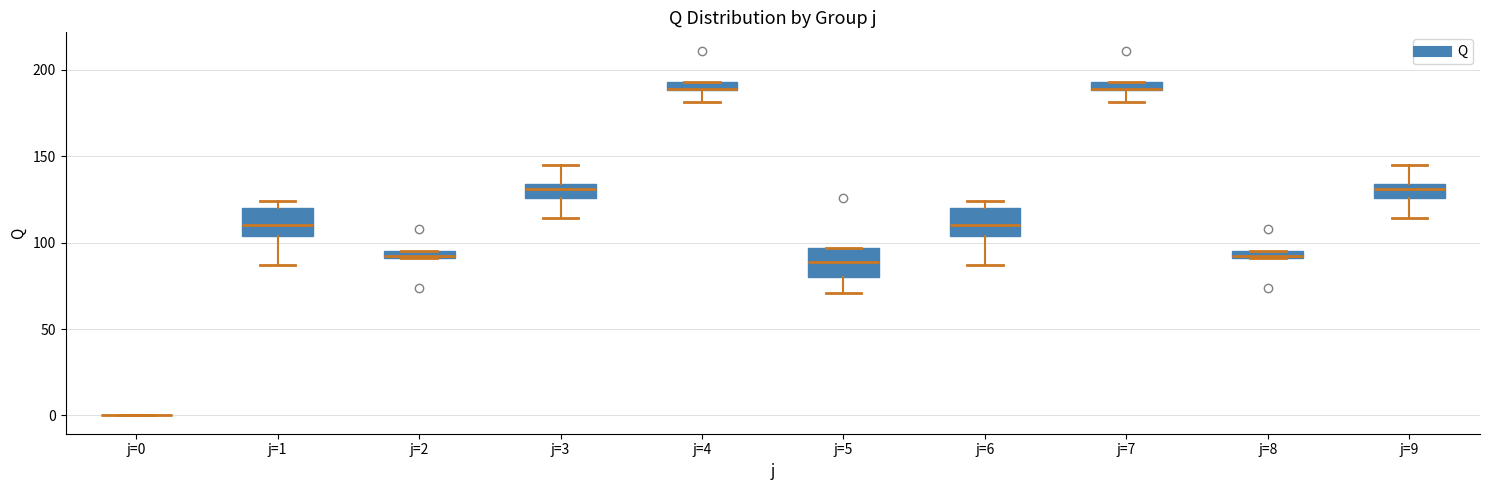

Where does the lower whisker of the box for j=3 end on the y-axis? The values are not printed on the chart, so give them approximately, as read against the axis.

115